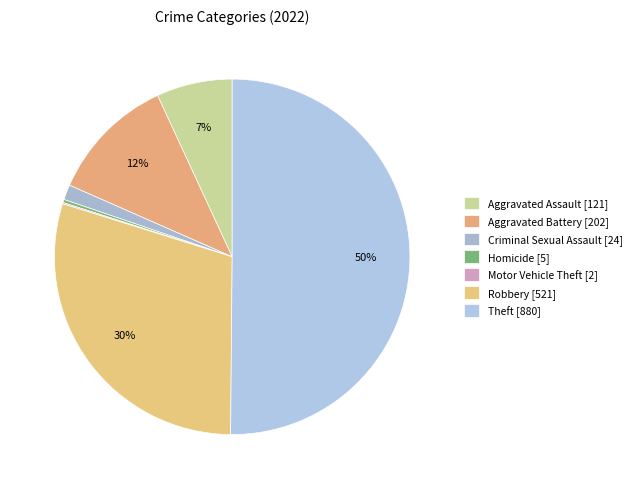

Which has a higher value, Aggravated Assault or Aggravated Battery?

Aggravated Battery